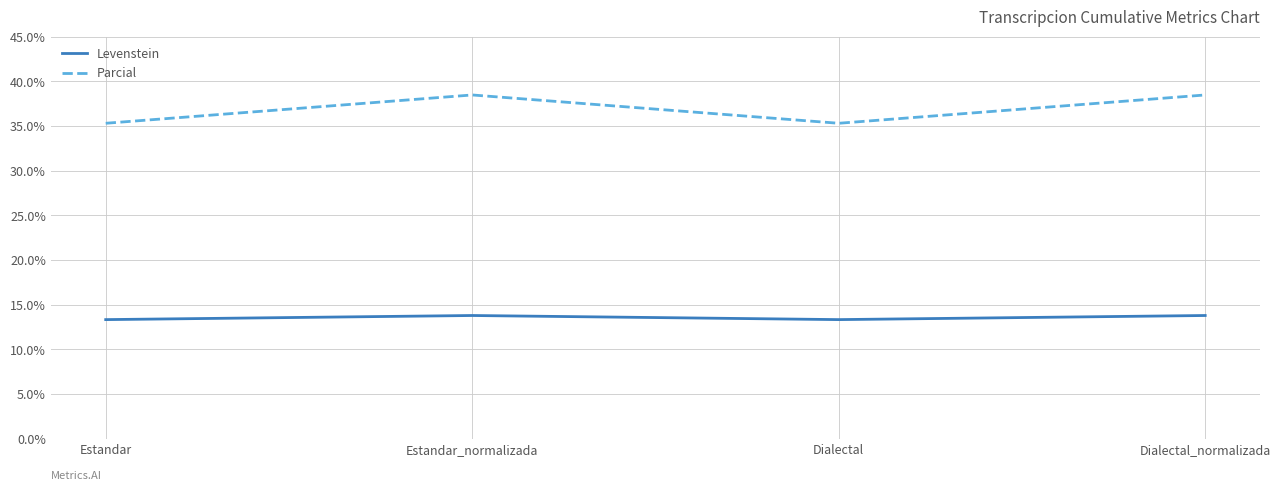

At which category does Parcial reach its first local valley?

Dialectal